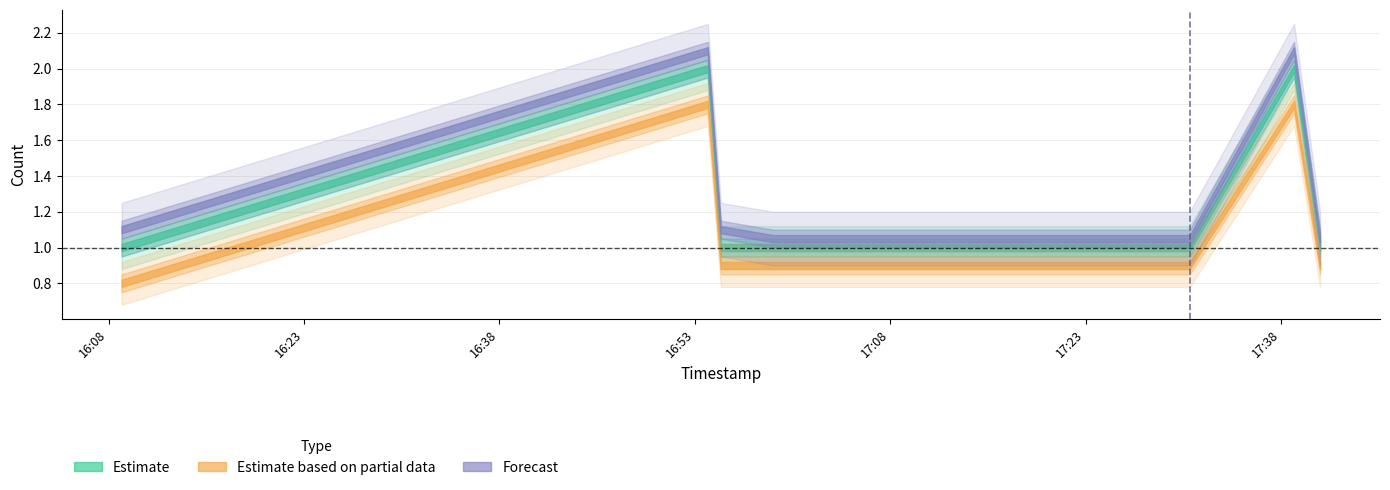

At how many categories does at least one series exceed 1?

8